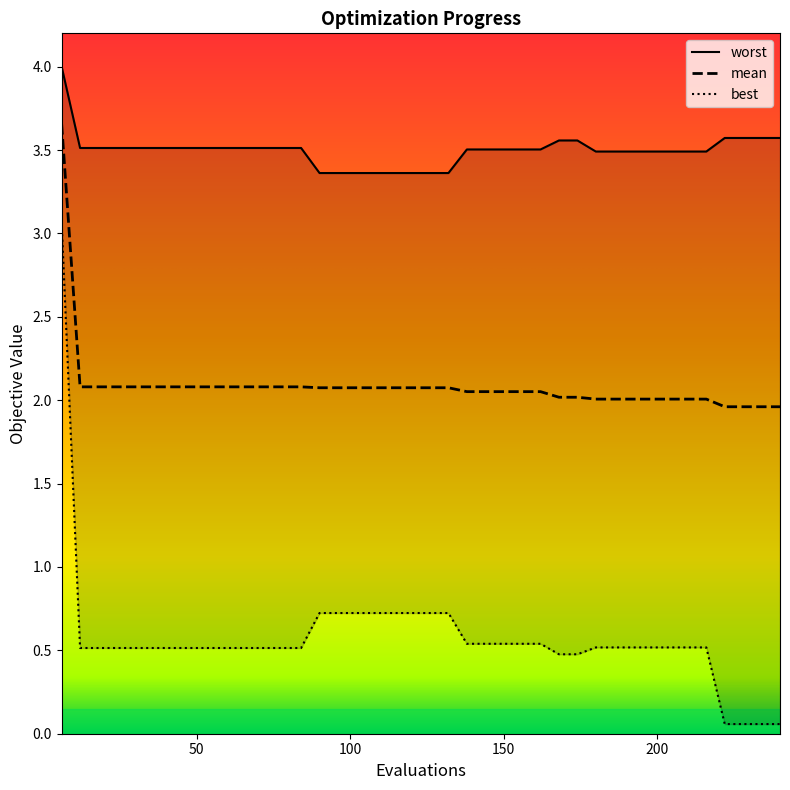

Which category has the highest value in the worst series?

6